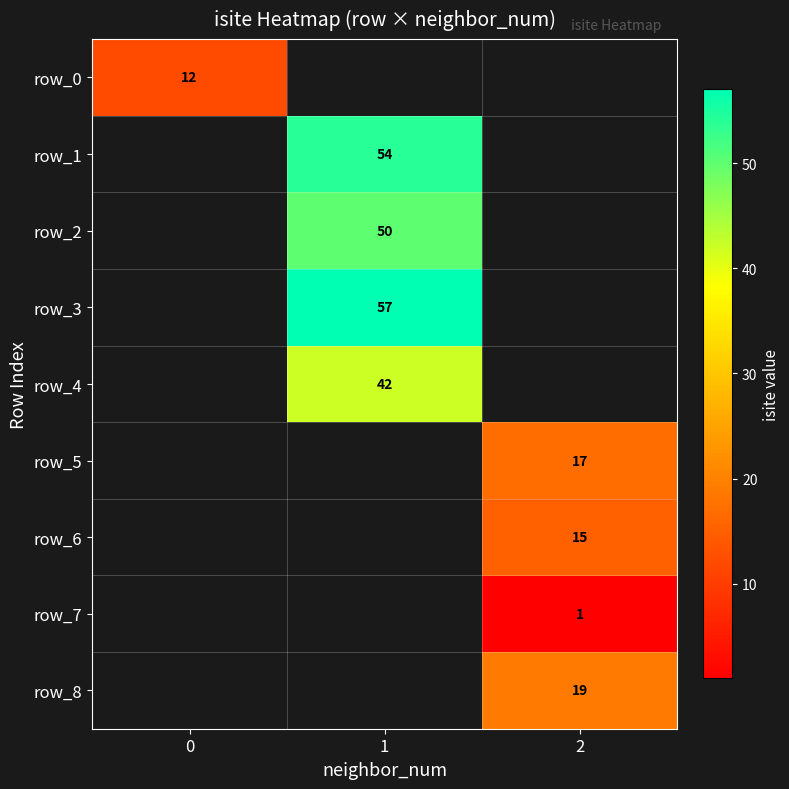

What is the smallest value displayed?

1.0